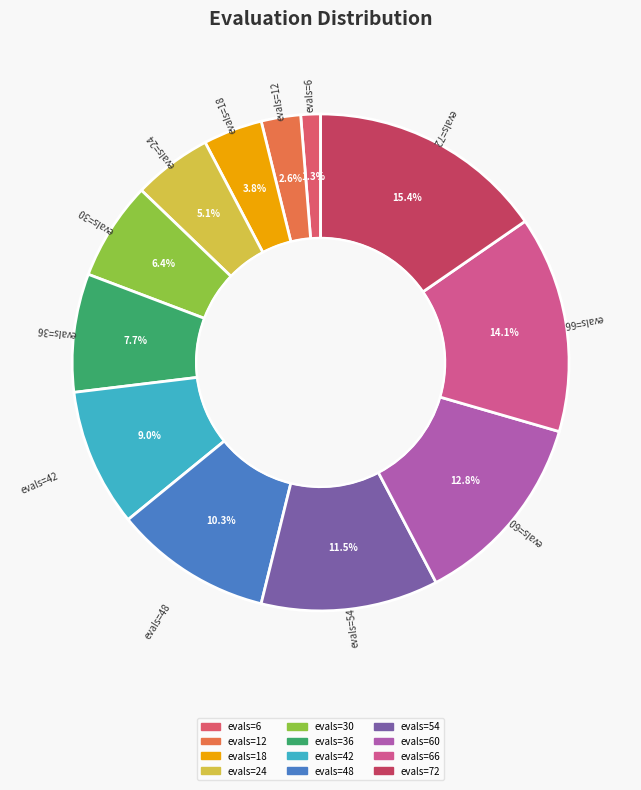

Is it true that evals=36 is 8% of the pie?

True